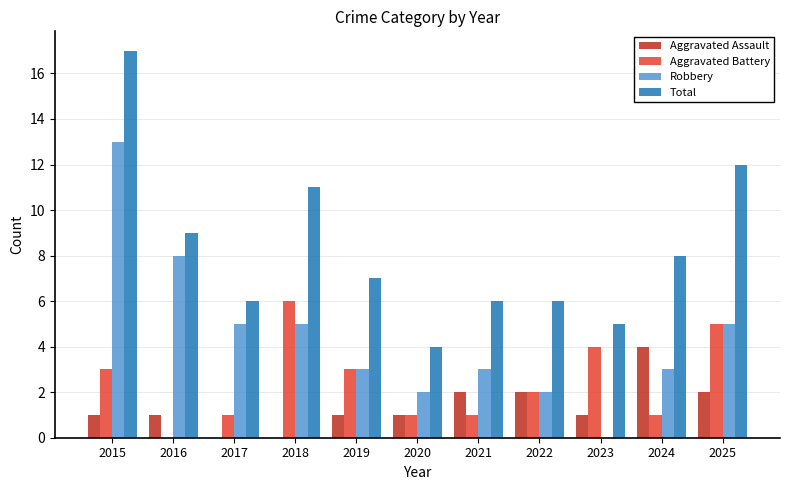

What is the greatest value displayed?

17